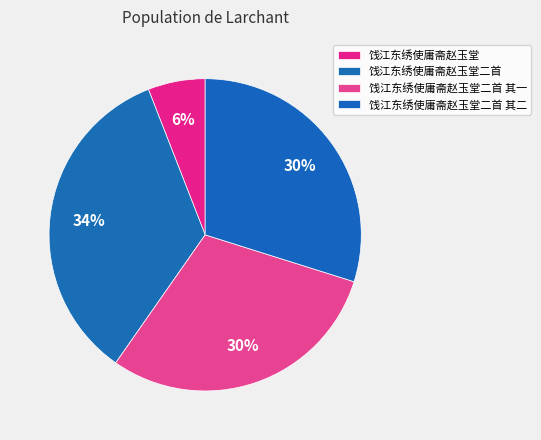

Between 饯江东绣使庸斋赵玉堂二首 其二 and 饯江东绣使庸斋赵玉堂二首 其一, which is larger?

饯江东绣使庸斋赵玉堂二首 其一